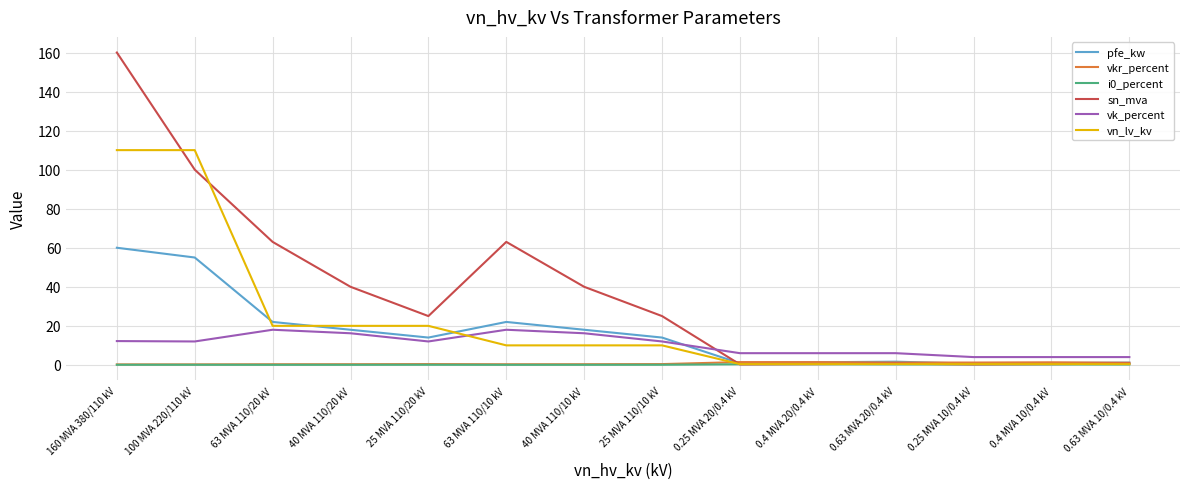

What is the difference between the highest and lowest values at 0.25 MVA 10/0.4 kV?

3.8